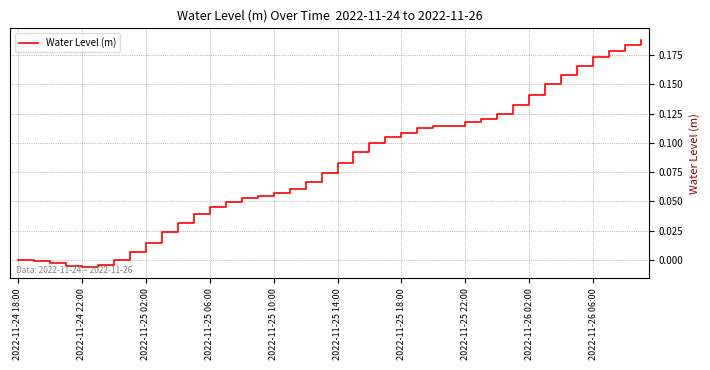

Does the chart display data point markers on the line(s)?

No